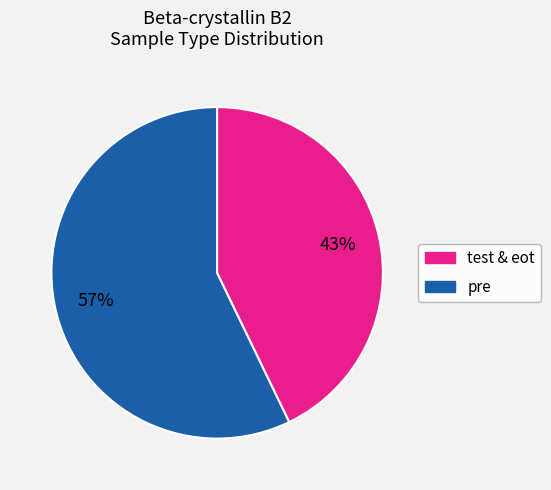

To the nearest percent, what is the average slice percentage?

50%